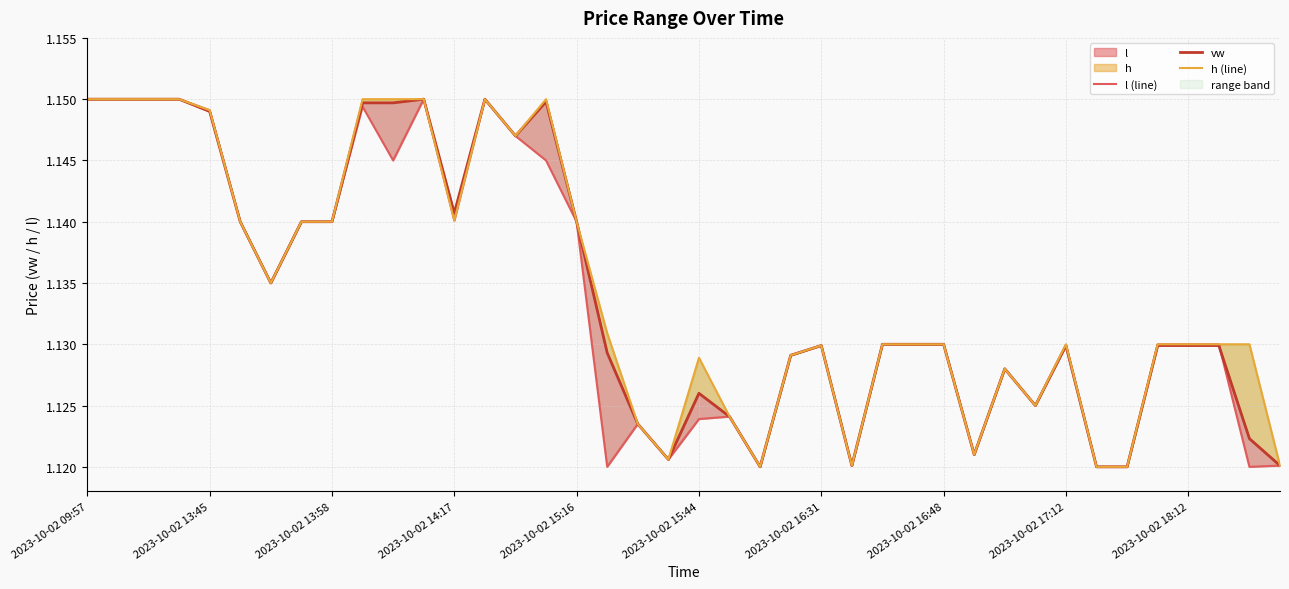

How many lines are shown in the chart?

3